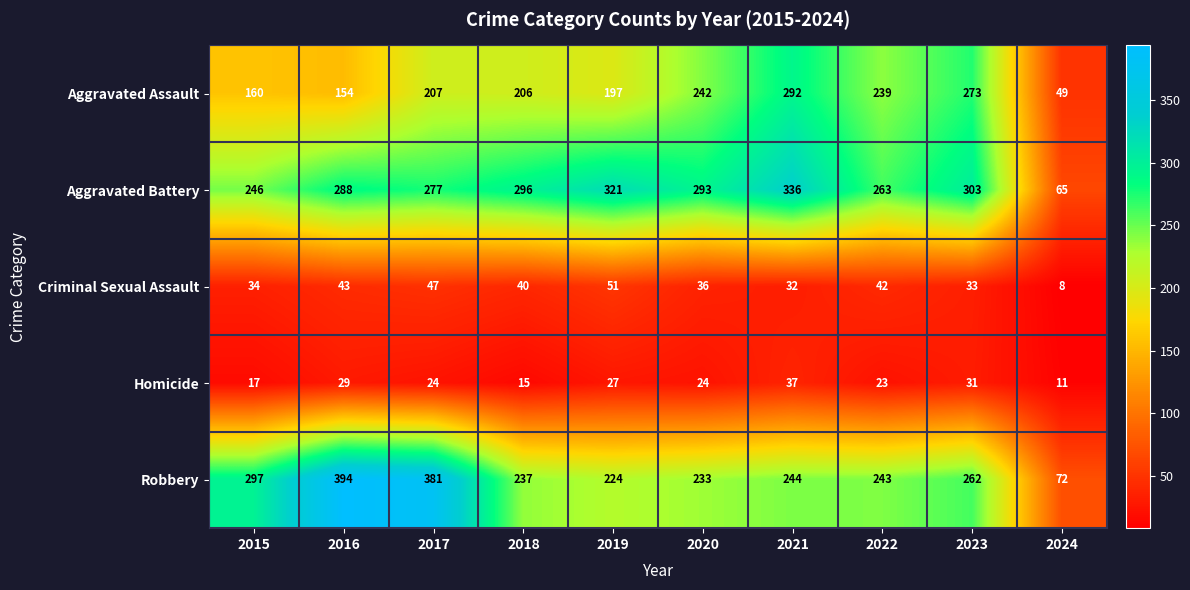

What is the average value of the Aggravated Assault series?

202